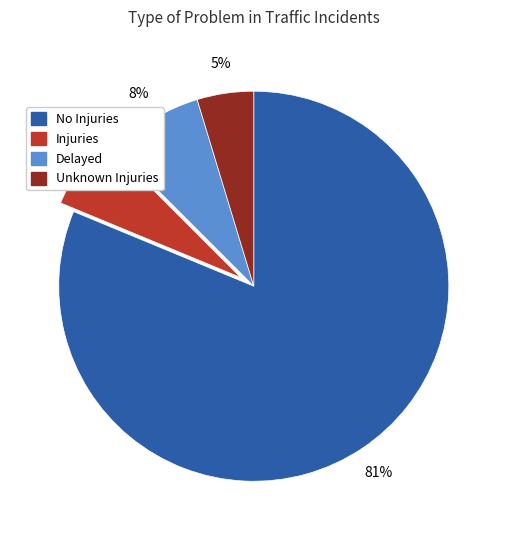

Which category has the biggest portion of the pie?

No Injuries